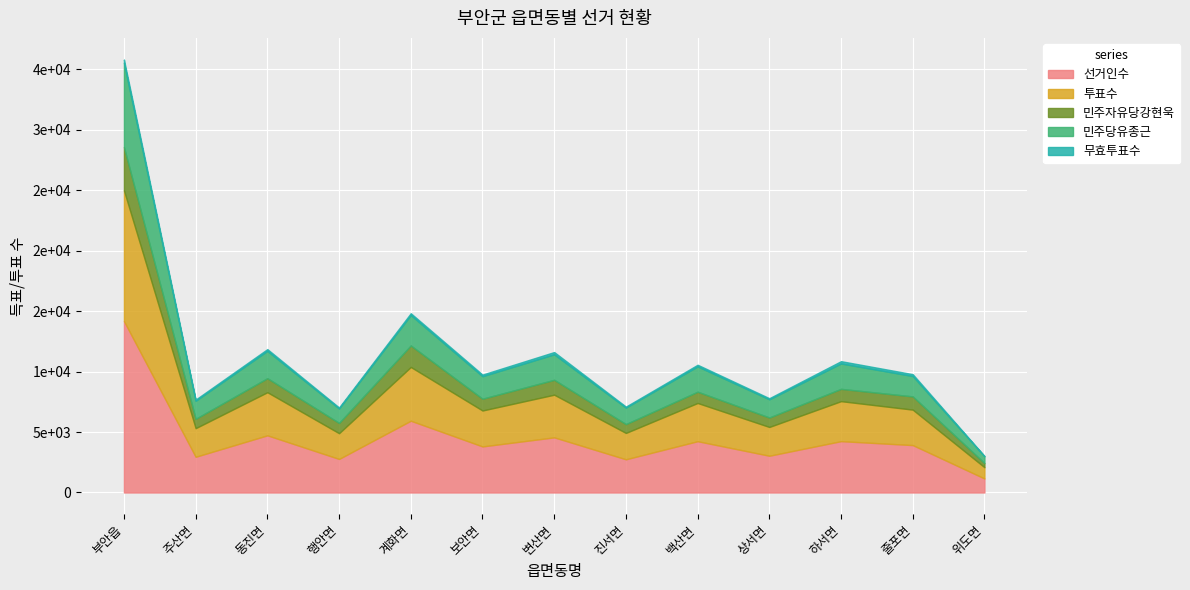

List the series in order of their overall mean, lowest first.

무효투표수, 민주자유당강현욱, 민주당유종근, 투표수, 선거인수